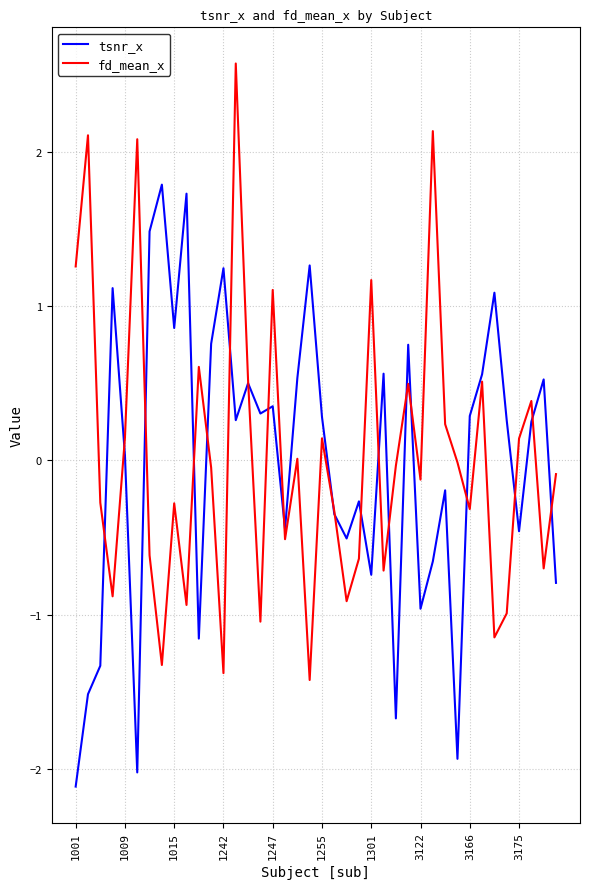

List the series in order of their peak value, highest first.

fd_mean_x, tsnr_x